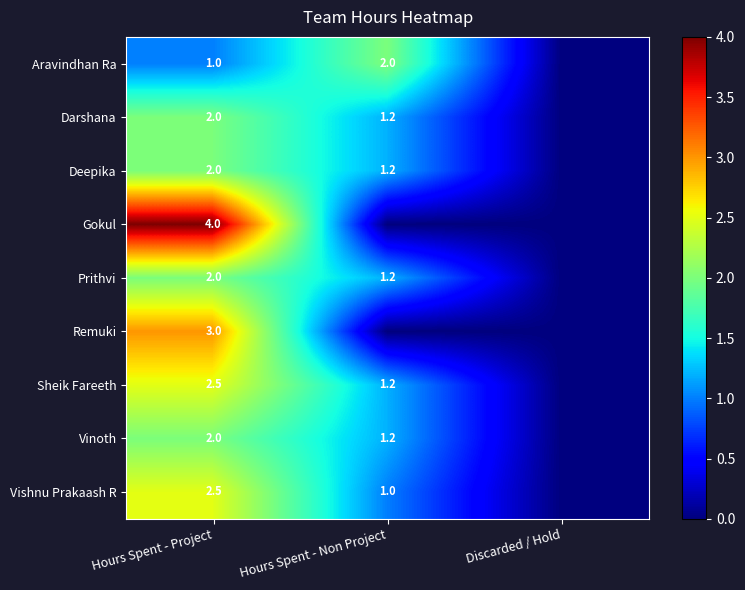

True or false: Prithvi has a value of 1.2 at Hours Spent - Non Project.

True